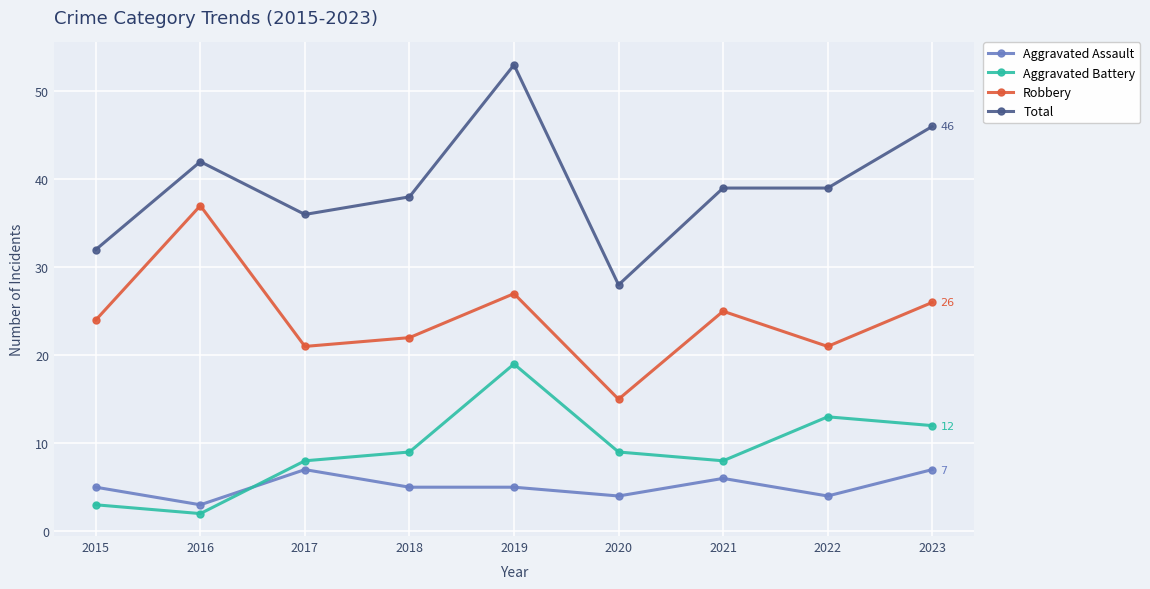

What is the difference between the maximum and minimum values in the Robbery series?

22